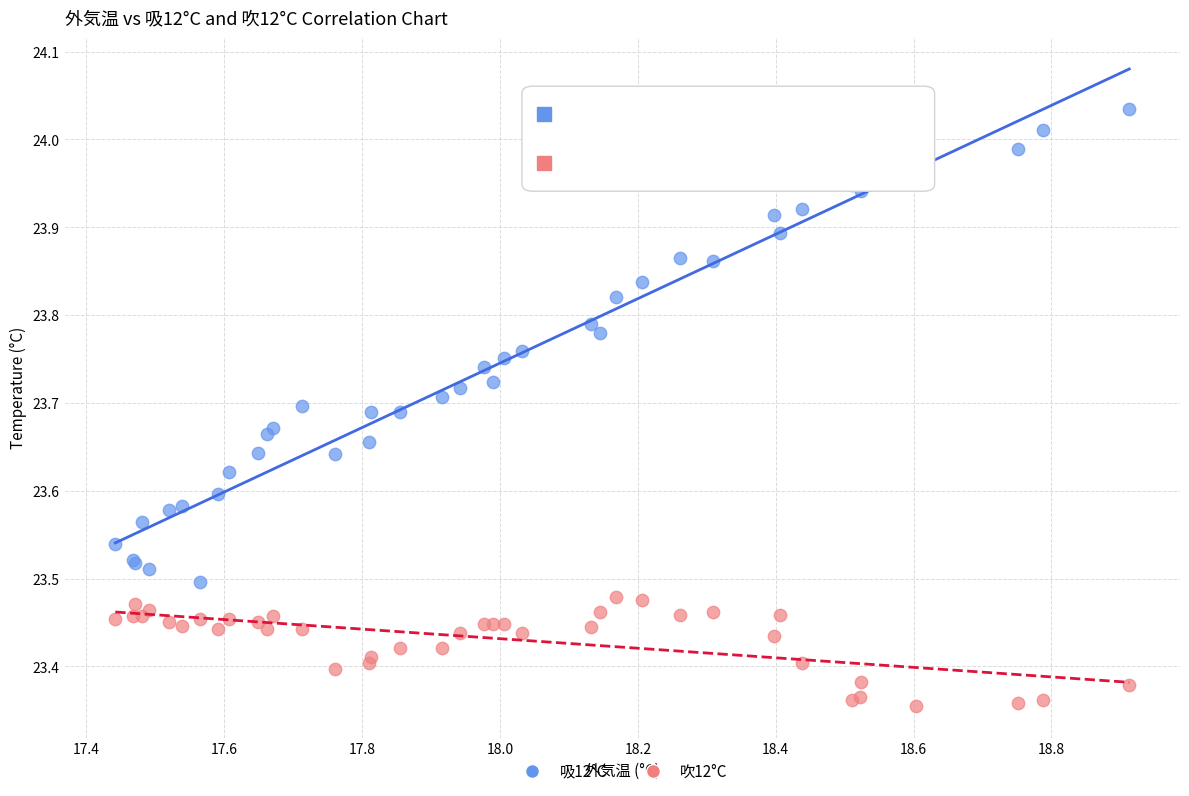

Which series contains the lowest Y value?

吹12°C